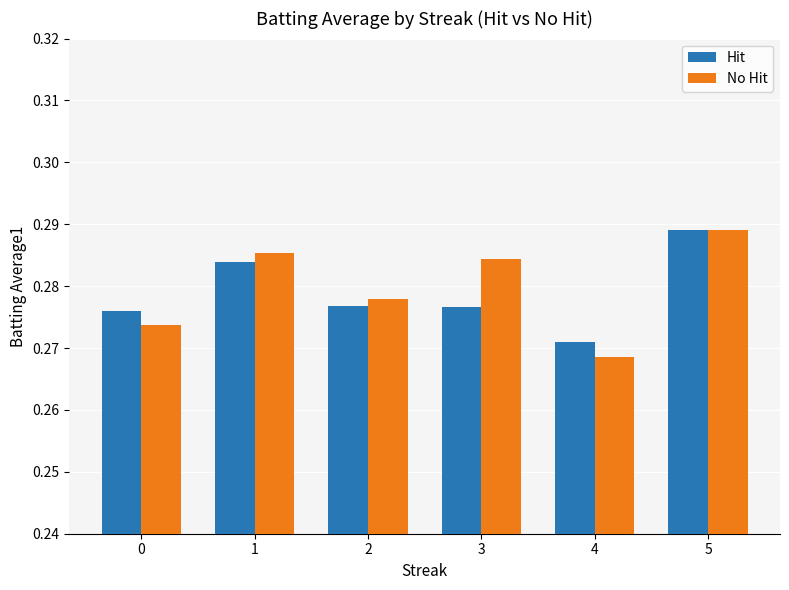

Which series changed the most between 2 and 5?

Hit